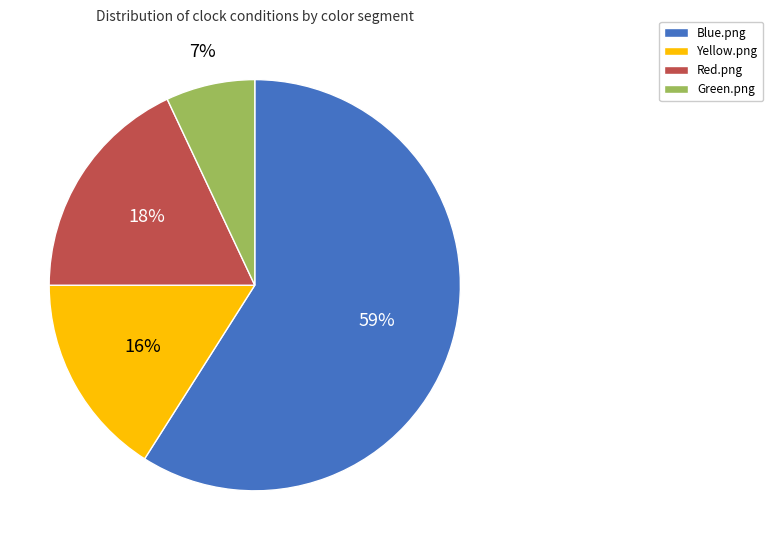

To the nearest percent, what is the difference between the largest and smallest slice percentages?

52%